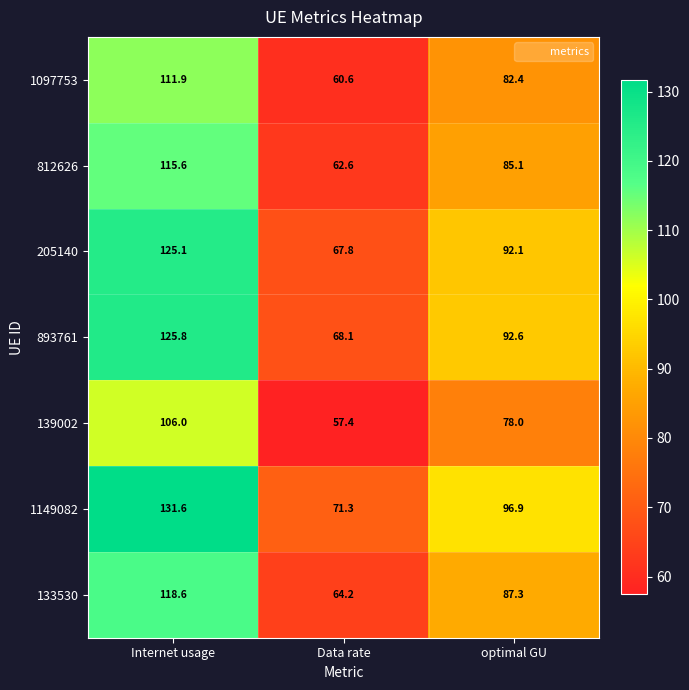

Reading right to left, extract all data points from this chart.

1097753: 82.4	60.6	111.9
812626: 85.1	62.6	115.6
205140: 92.1	67.8	125.1
893761: 92.6	68.1	125.8
139002: 78.0	57.4	106.0
1149082: 96.9	71.3	131.6
133530: 87.3	64.2	118.6